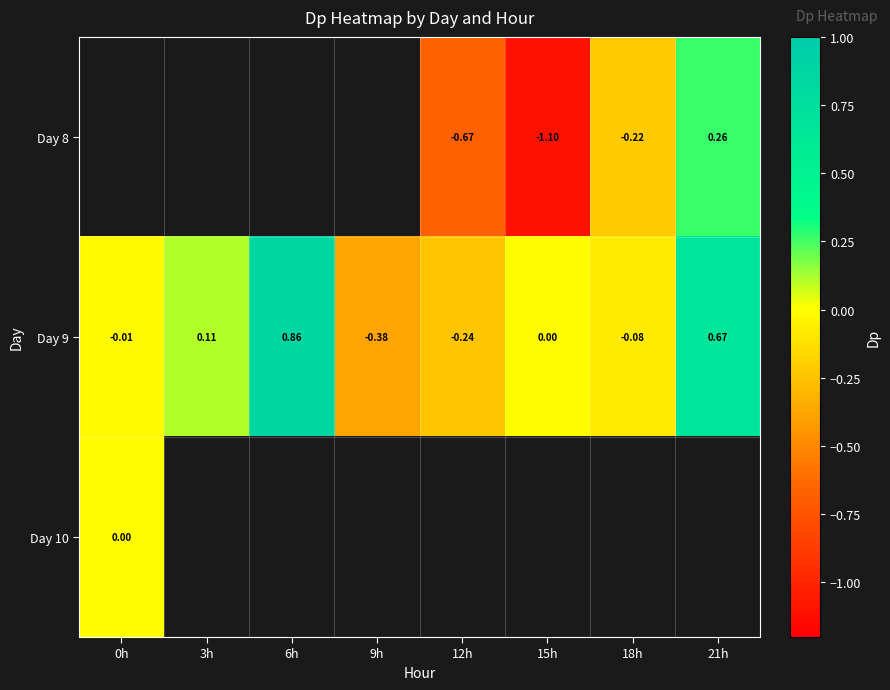

Is the value of Day 9 at 6h greater than the value of Day 10 at 0h?

Yes